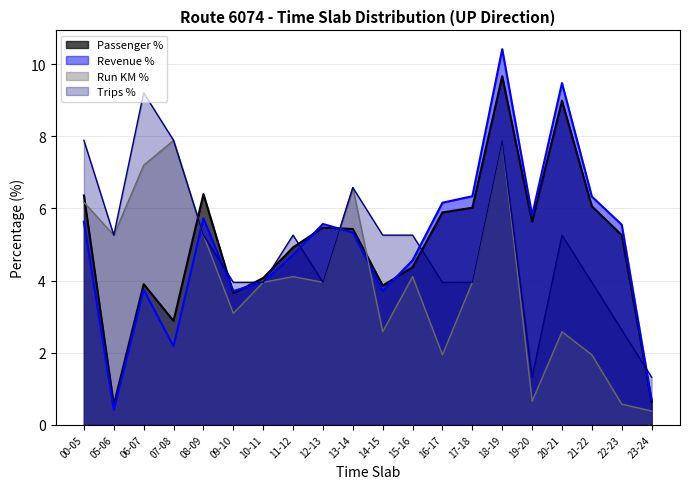

In Passenger %, how many points are lower than both neighbors (excluding endpoints)?

5